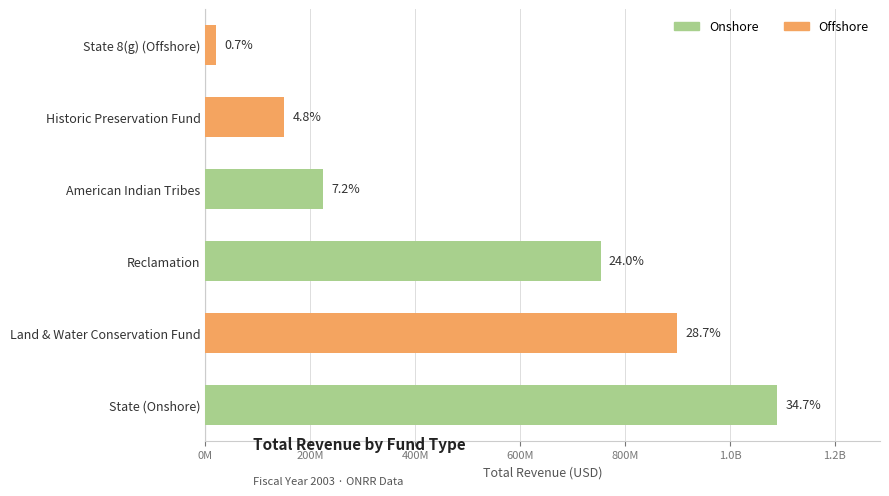

What is the difference between the Offshore values at State (Onshore) and Historic Preservation Fund?

150000000.0